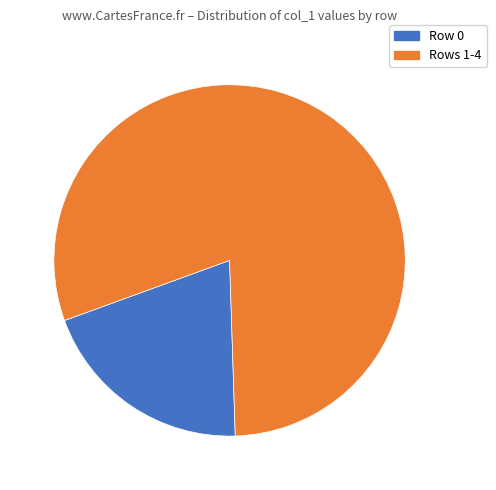

How many segments does this pie chart have?

2